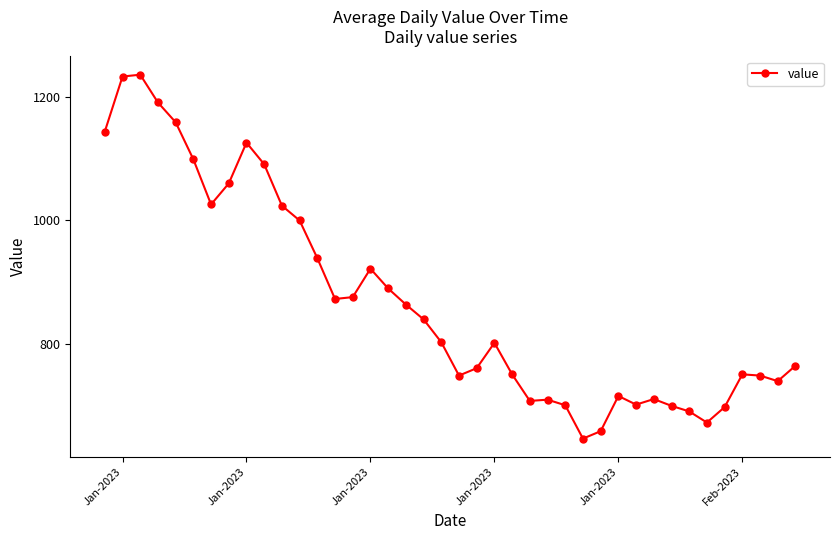

What is the smallest value displayed?

647